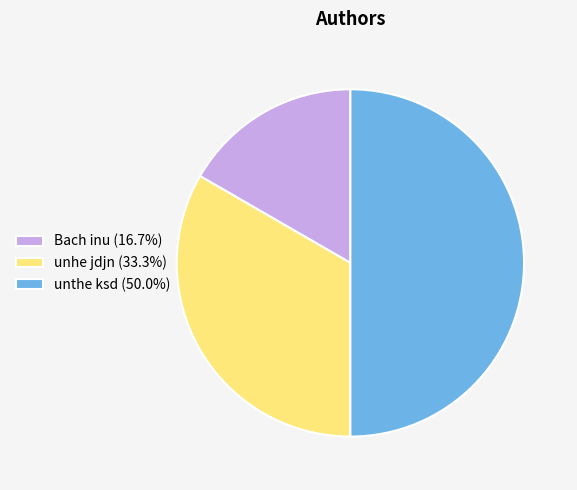

Does Bach inu (16.7%) represent more than half of the total?

No